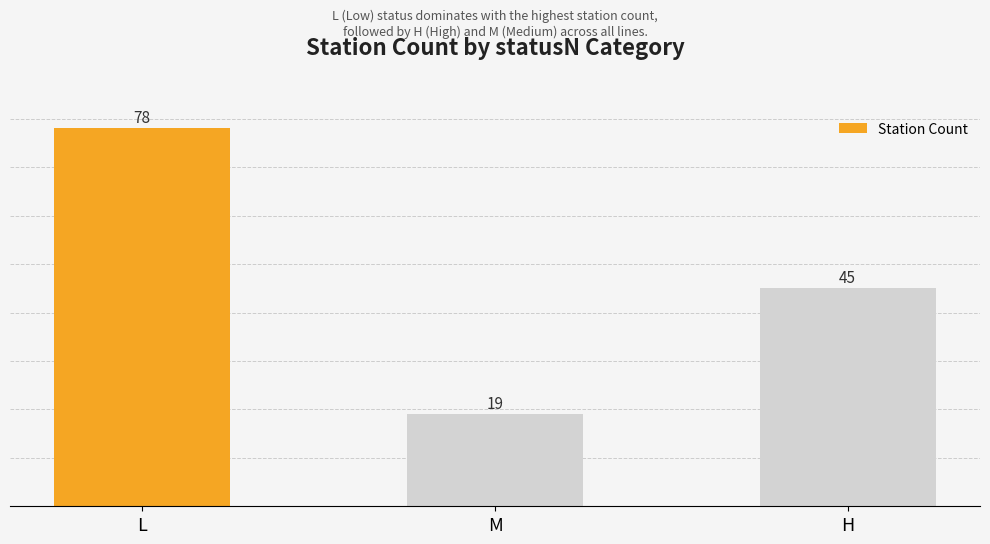

List the labels in order of value, largest first.

L, H, M